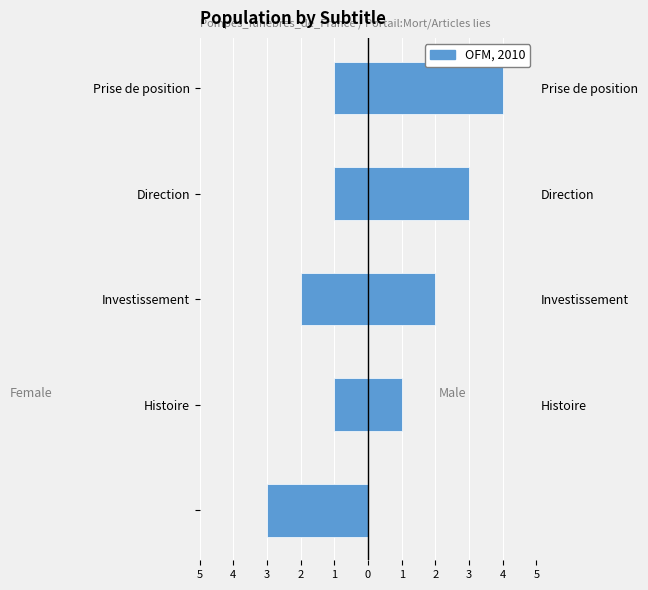

Does the chart contain stacked bars?

No